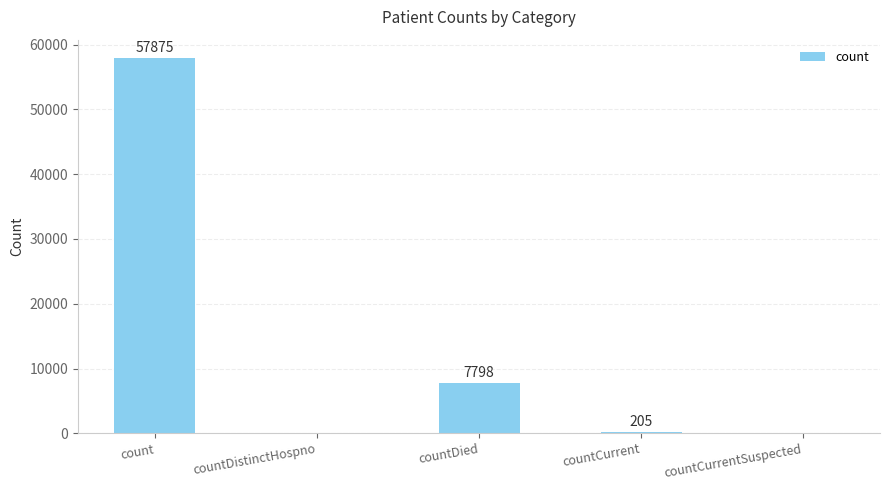

Are the bars grouped side by side (vs. stacked)?

No